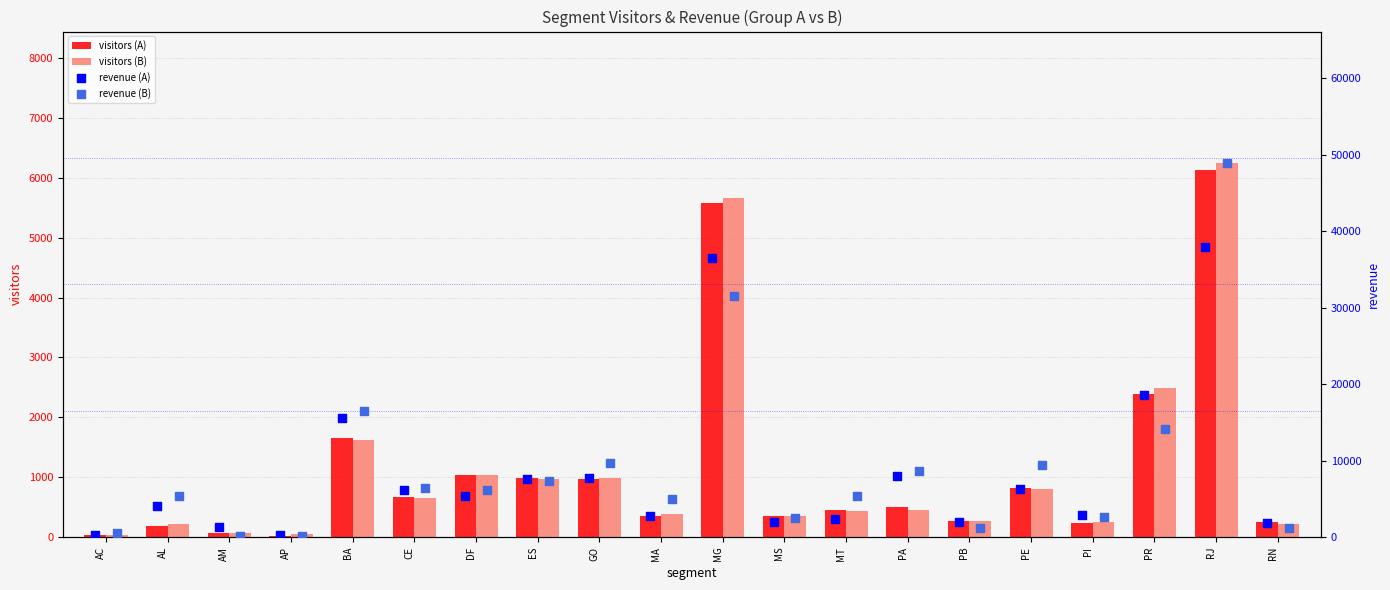

Which series has the widest spread of Y values?

revenue (B)